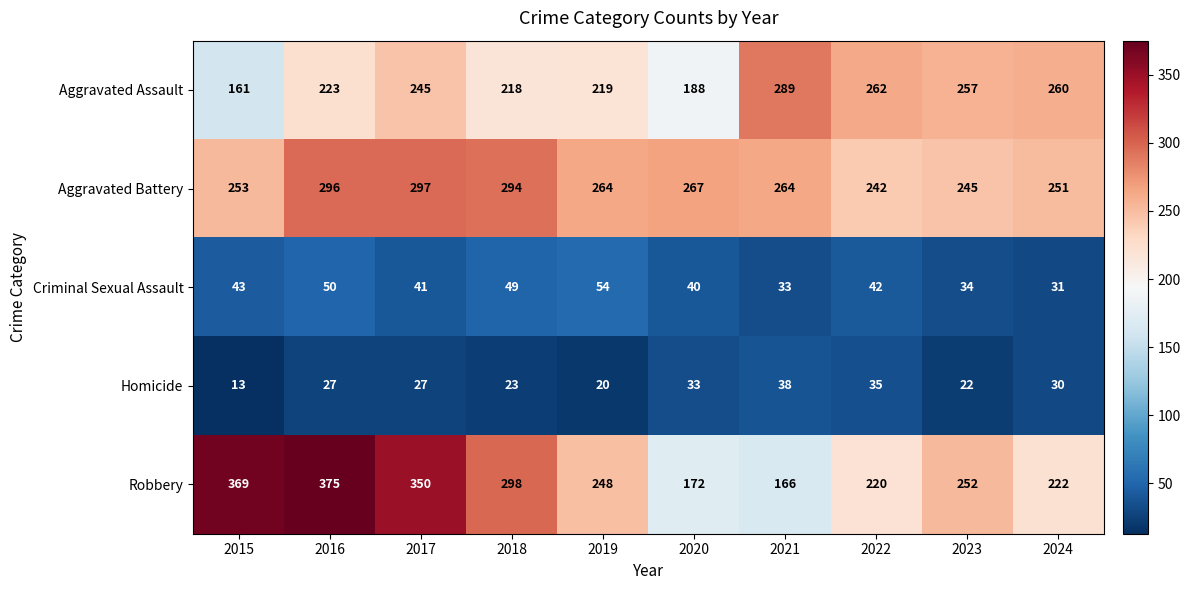

At how many categories does at least one series exceed 199?

10